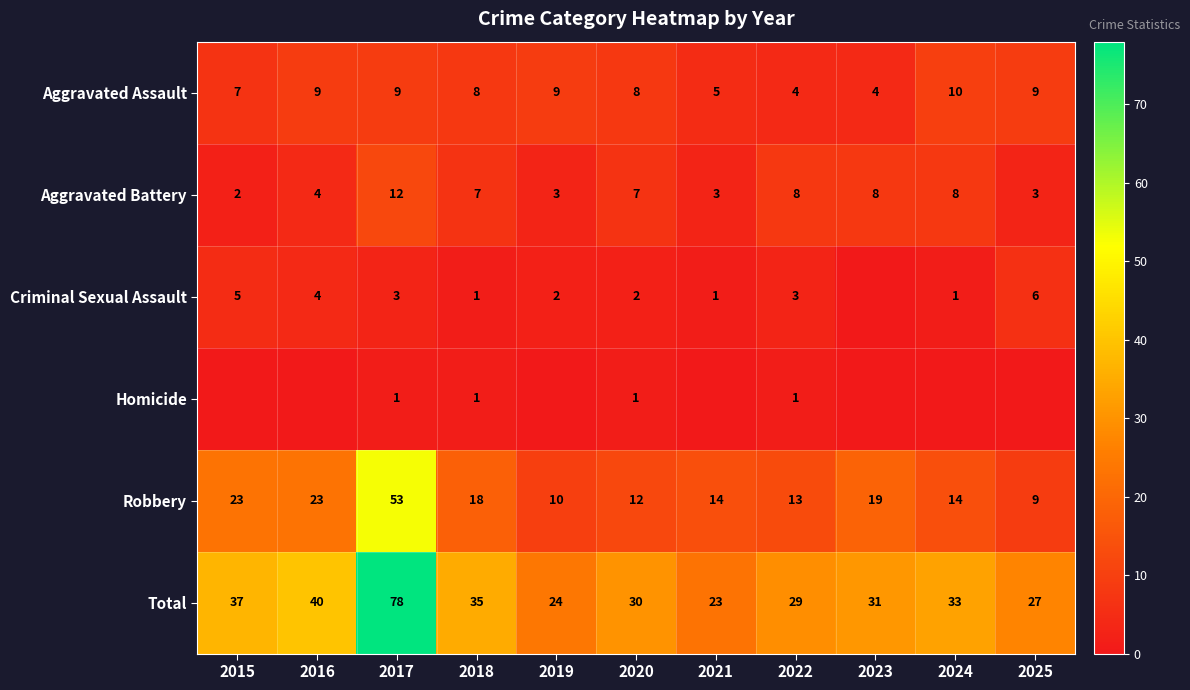

The value of Robbery at 2020 is 18. True or false?

False